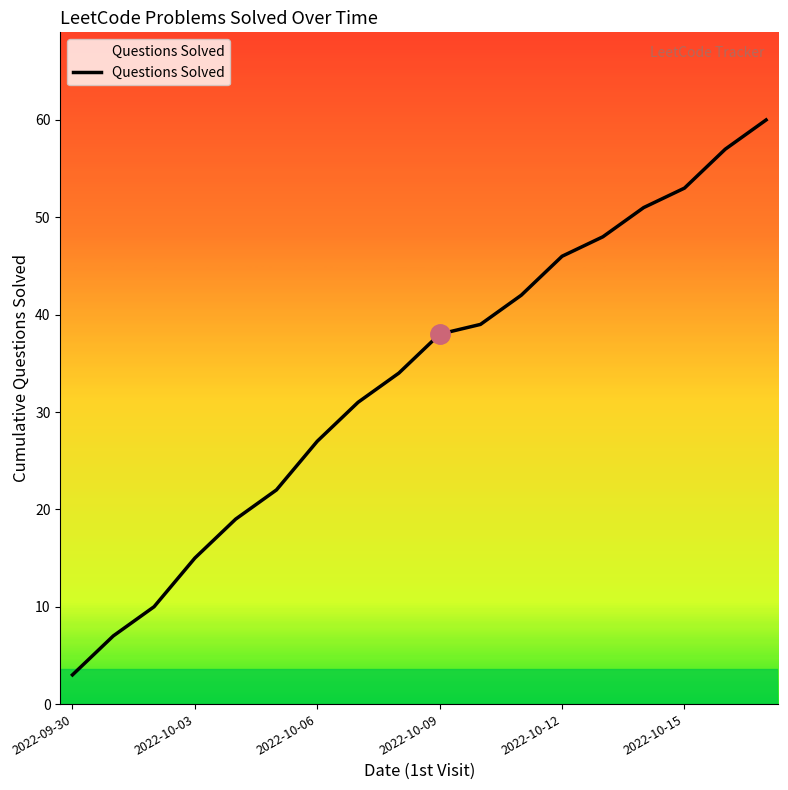

What is the smallest value displayed?

3